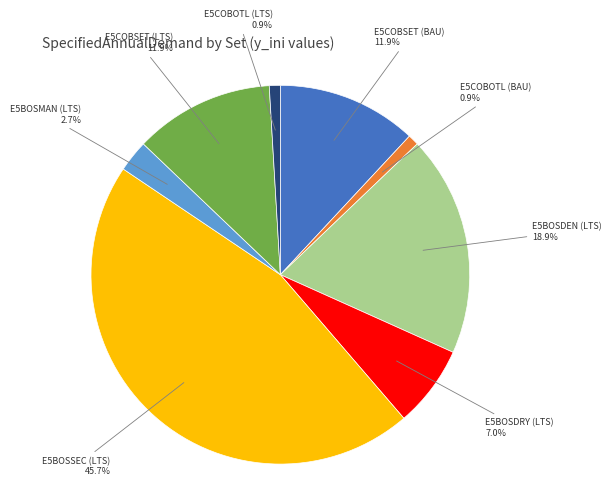

What percentage is the E5BOSDEN (LTS) slice, to the nearest percent?

19%